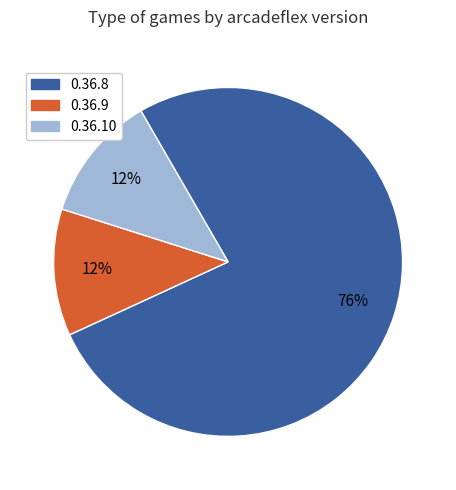

Combined, do 0.36.10 and 0.36.8 account for over 50%?

Yes